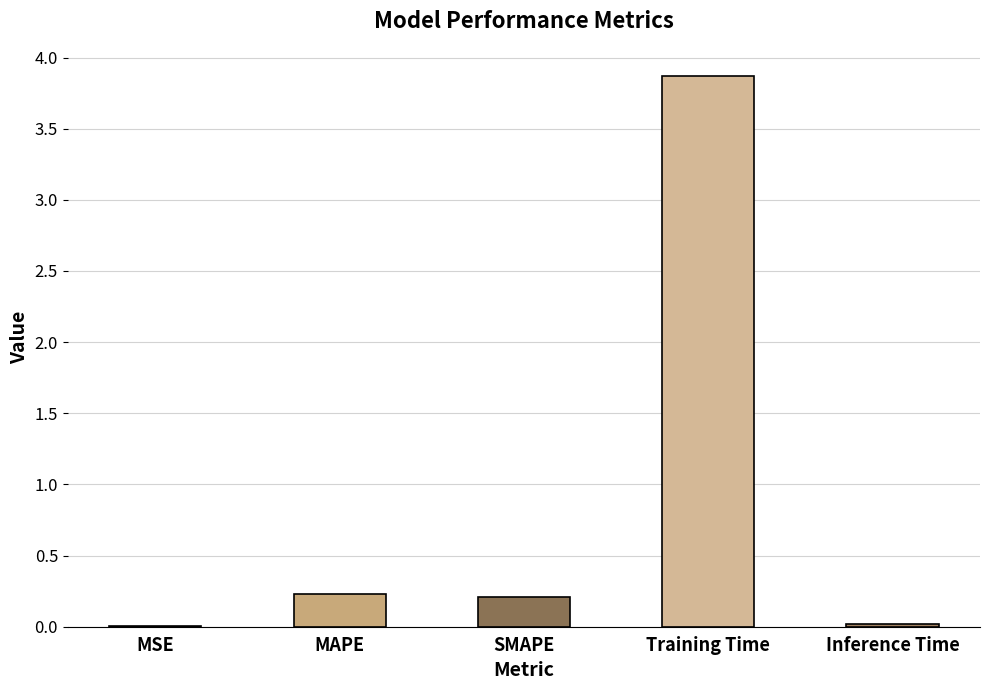

How many series are shown in this chart?

1